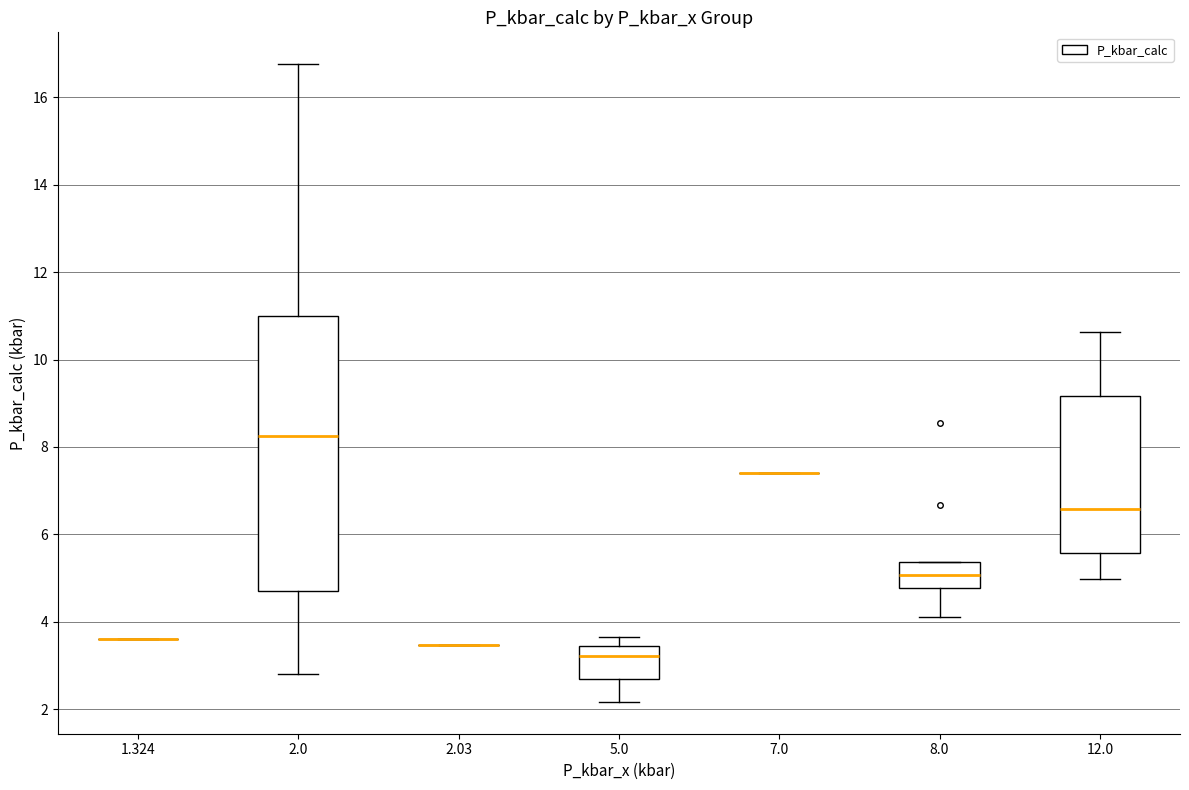

Reading left to right, read every box against the y-axis: the position of its median line, the range the box covers, and the ends of its whiskers. The values are not printed on the chart, so give them approximately, as read against the axis.

1.324: box collapsed to a line at 3.6, whiskers 3.6 to 3.6
2.0: median 8.2, box 4.6 to 11.0, whiskers 2.8 to 16.8
2.03: box collapsed to a line at 3.4, whiskers 3.4 to 3.4
5.0: median 3.2, box 2.6 to 3.4, whiskers 2.2 to 3.6
7.0: box collapsed to a line at 7.4, whiskers 7.4 to 7.4
8.0: median 5.0, box 4.8 to 5.4, whiskers 4.2 to 5.4
12.0: median 6.6, box 5.6 to 9.2, whiskers 5.0 to 10.6